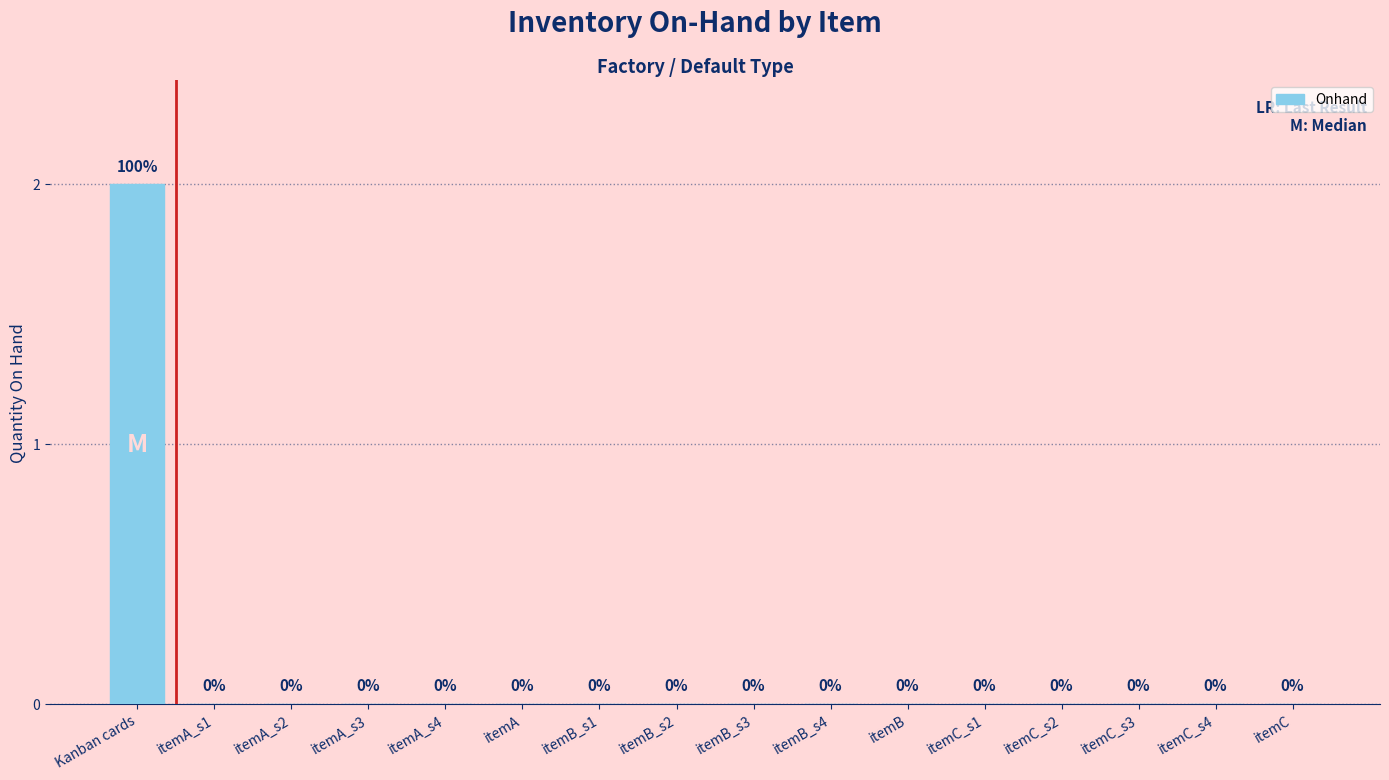

The chart shows a value of -1 at itemC_s1. True or false?

False